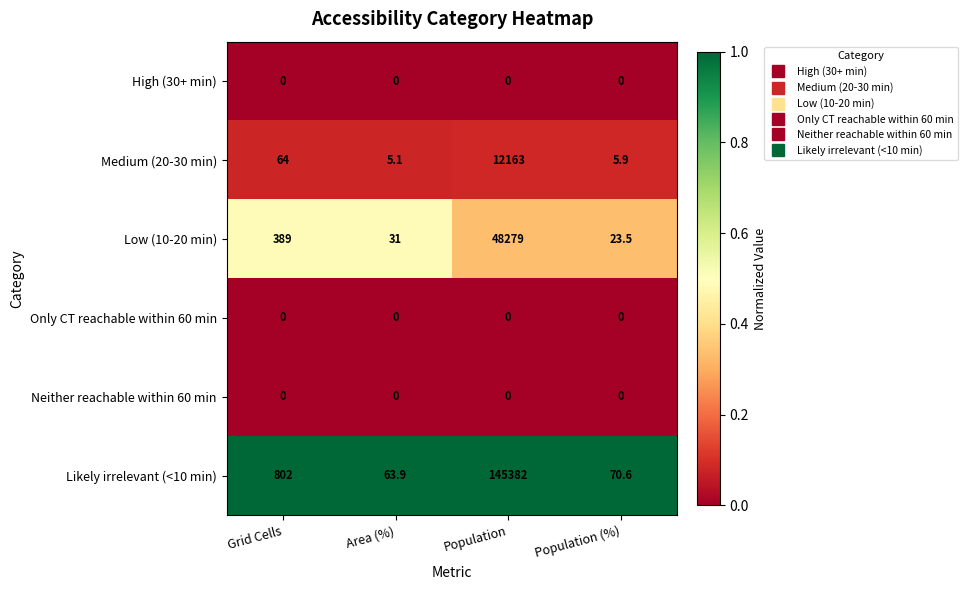

Between Area (%) and Population (%), which series saw the biggest shift?

Low (10-20 min)